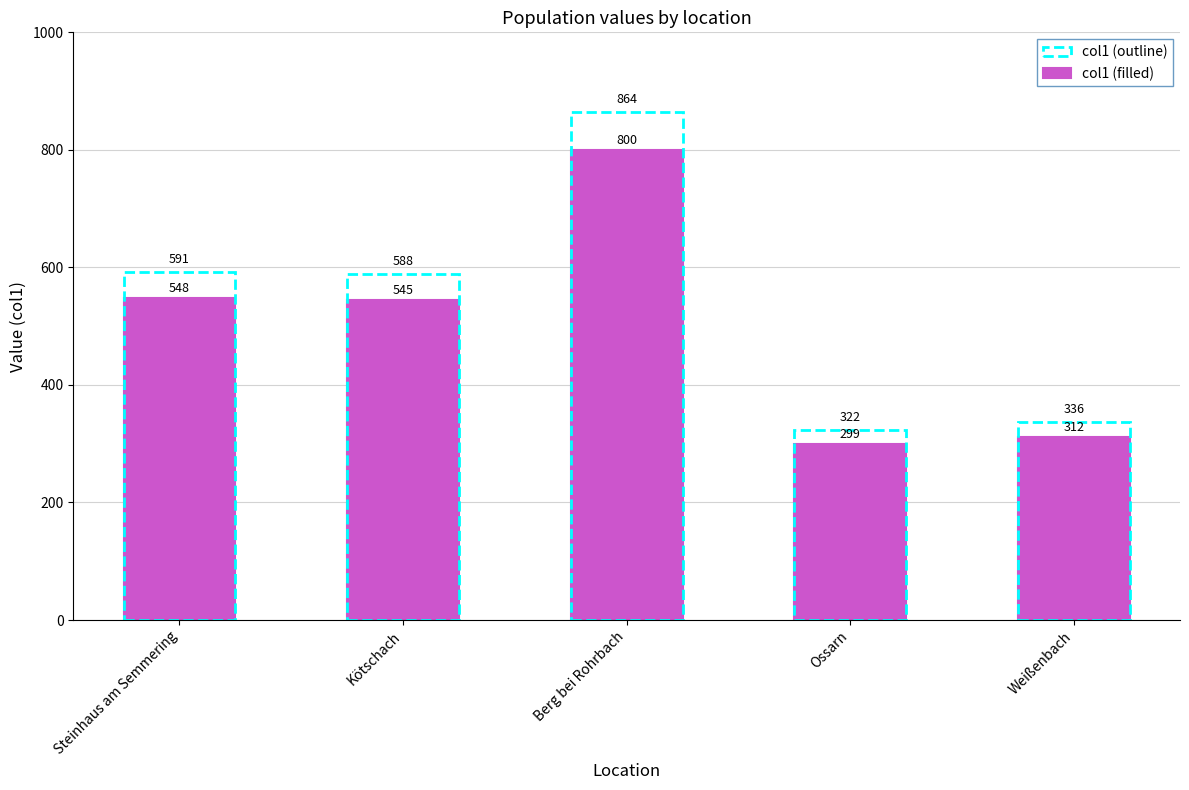

Is it true that the value at Weißenbach is 69?

False